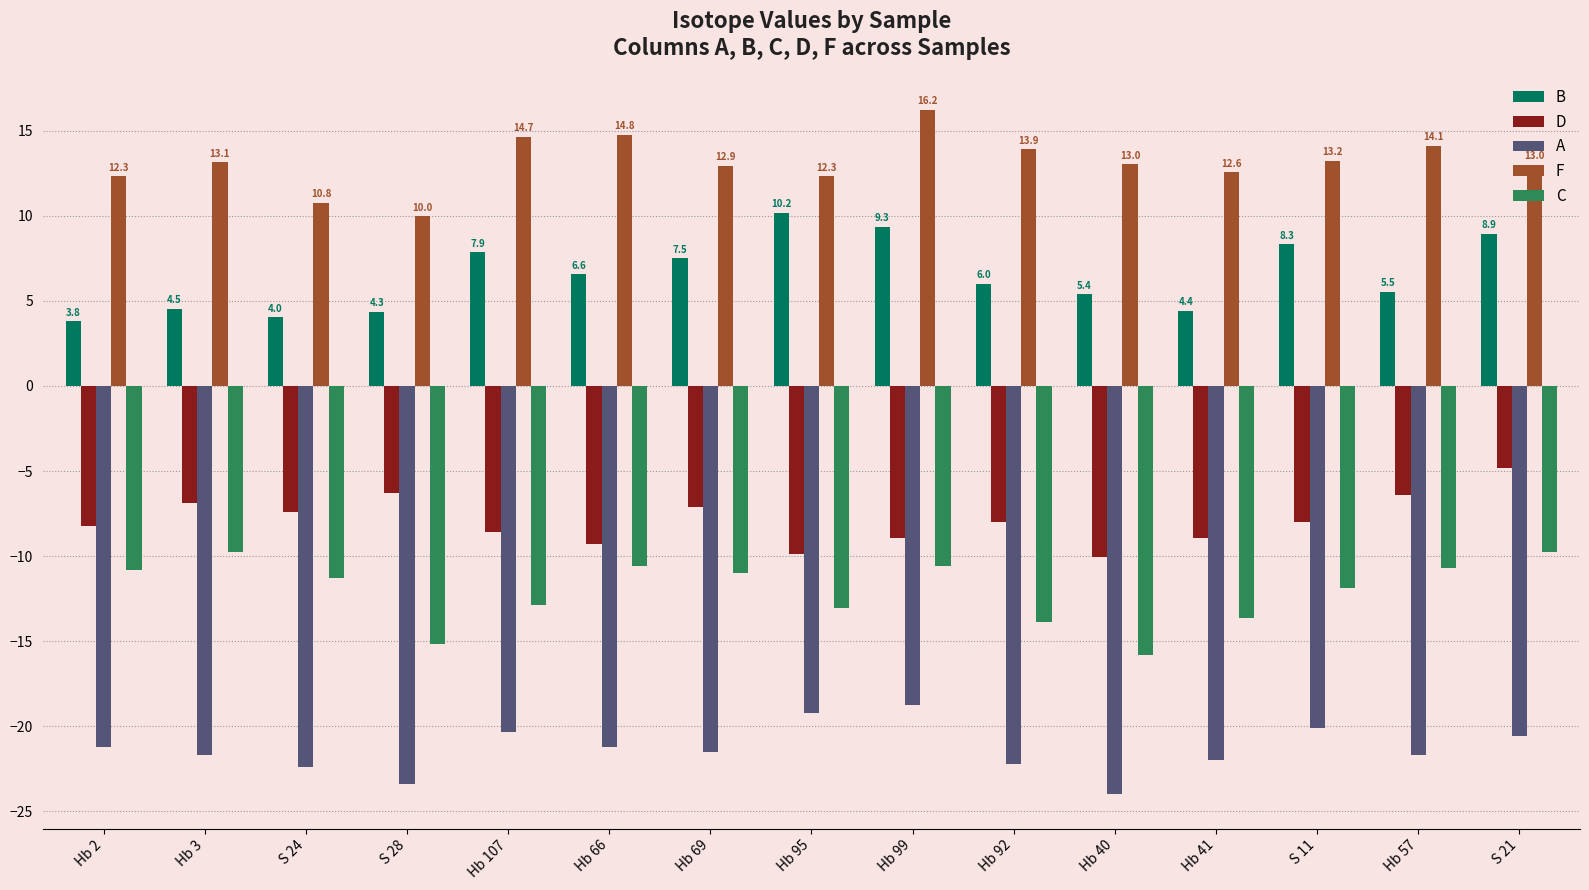

The value of C at Hb 66 is -10.6. True or false?

True